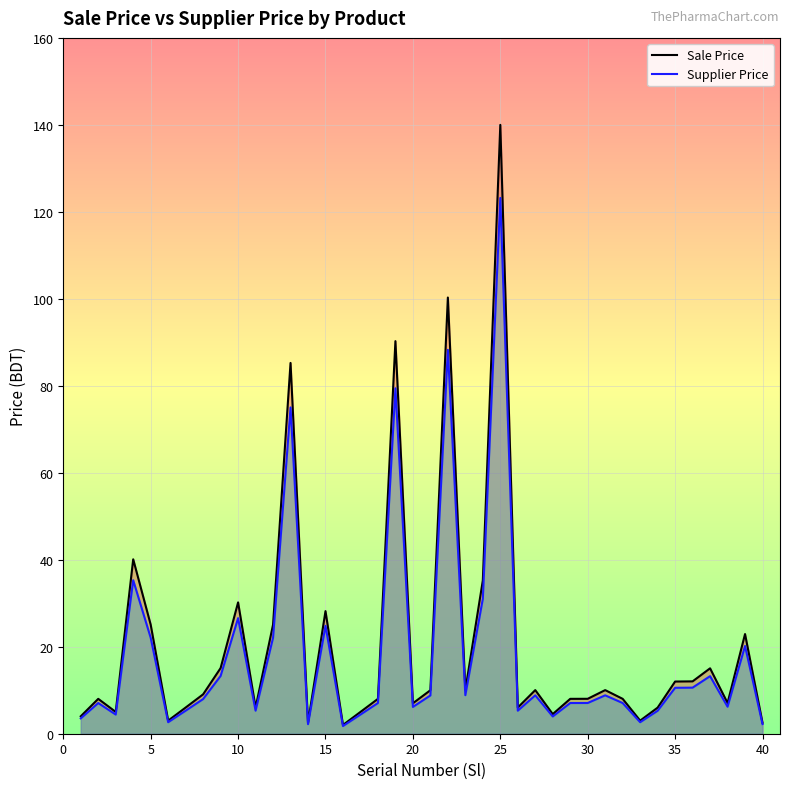

What is the sum of all Supplier Price line values?

735.5